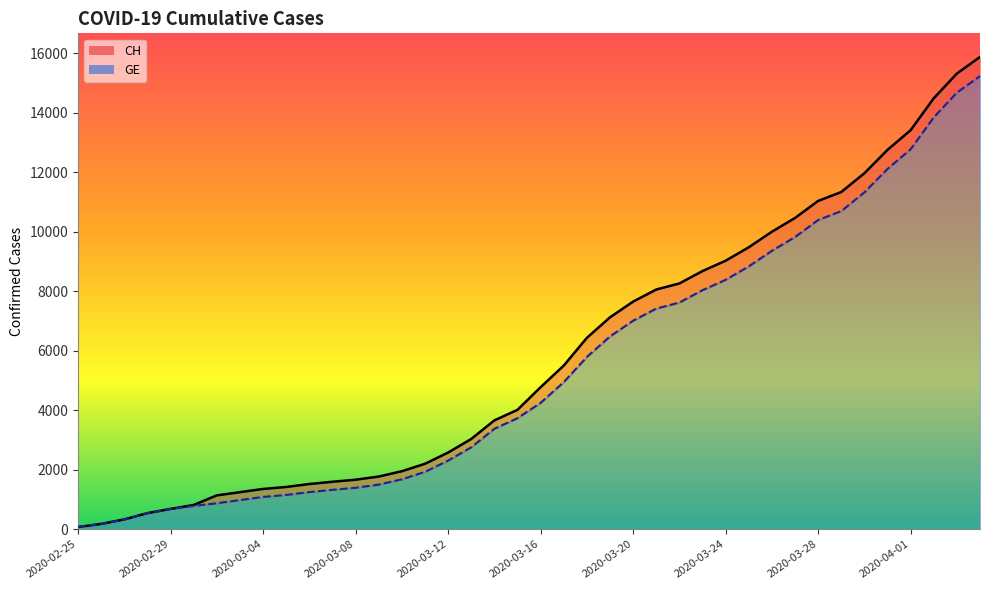

What is the difference between the second highest and minimum values in the GE series?

14610